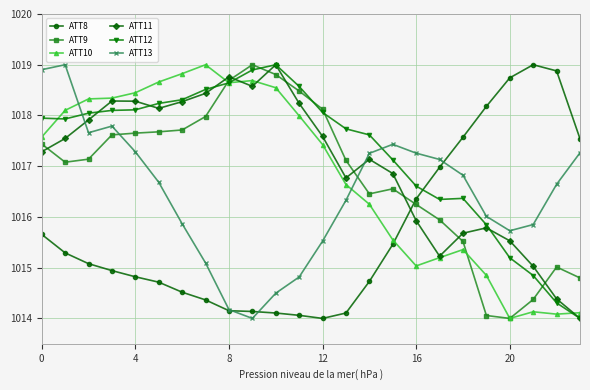

How many lines are shown in the chart?

6